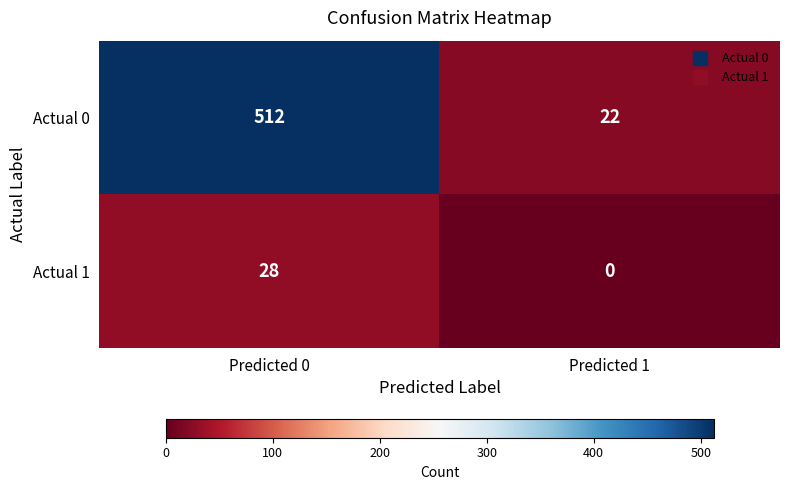

What is the total value across all series at Predicted 1?

22